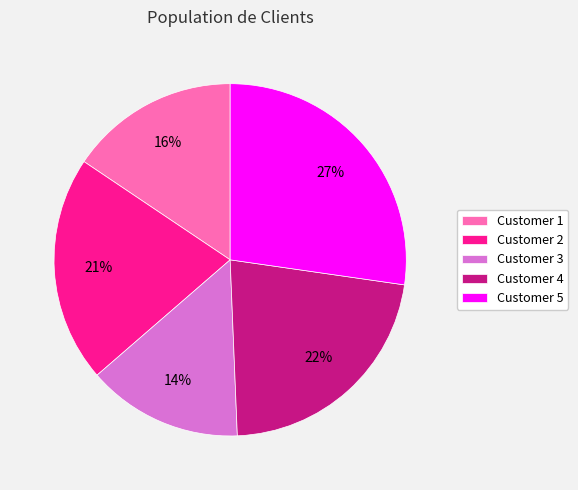

The Customer 4 slice represents 22% of the pie. True or false?

True